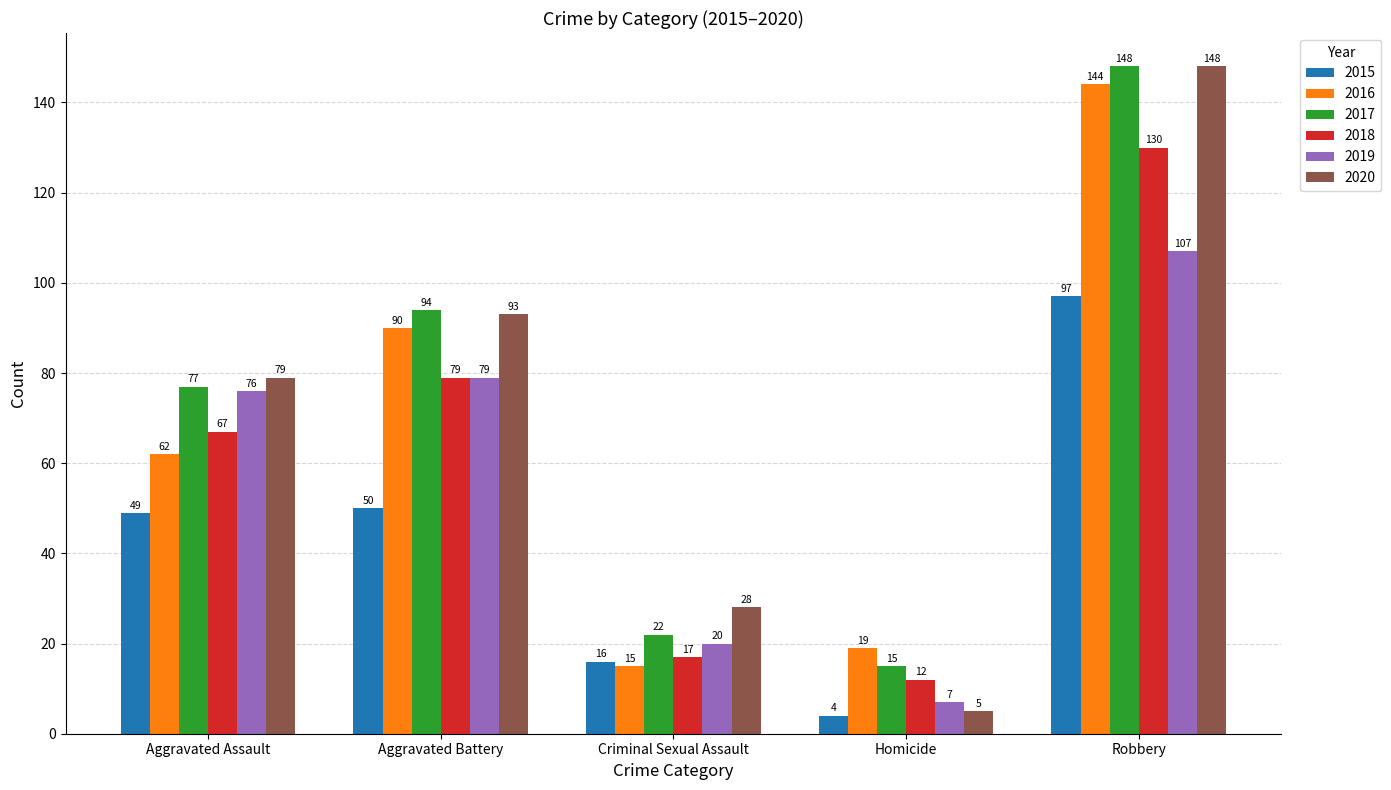

What is the minimum value shown in the chart?

4